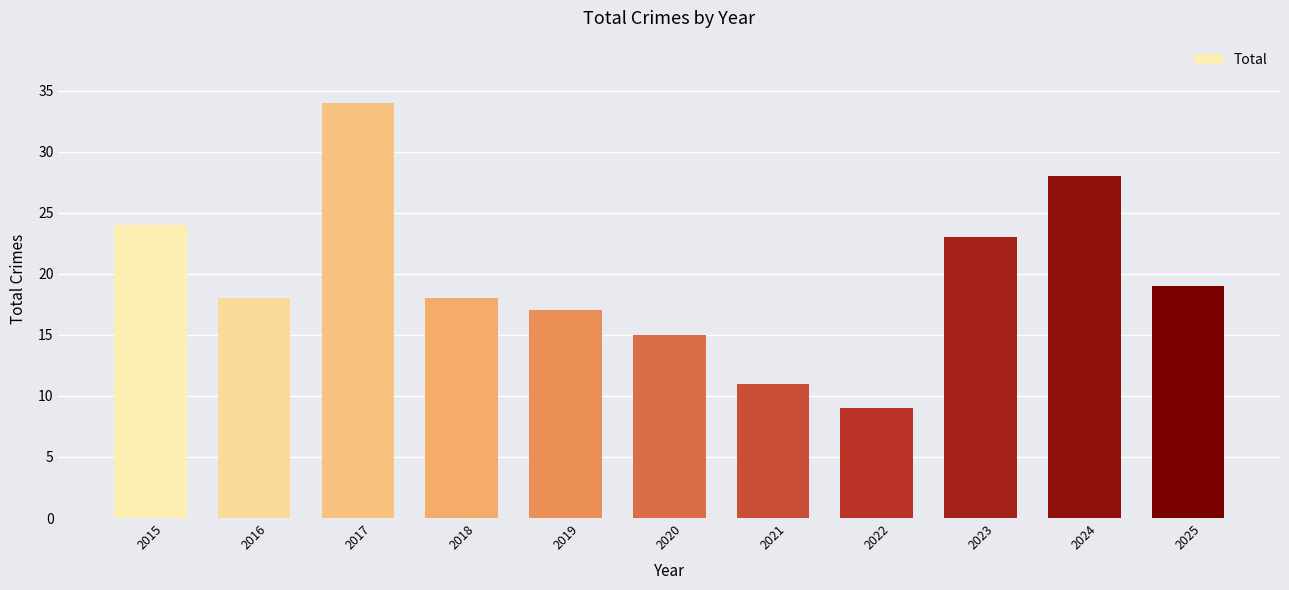

What is the minimum value shown in the chart?

9